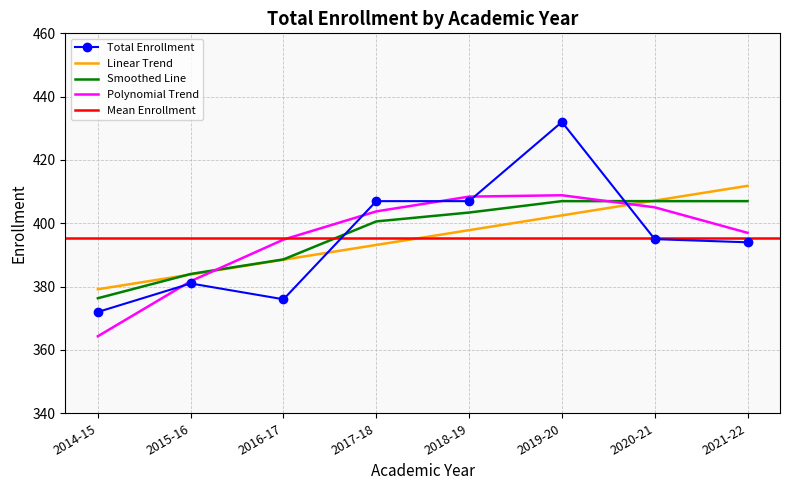

What is the value of the 5th point from the left?

407